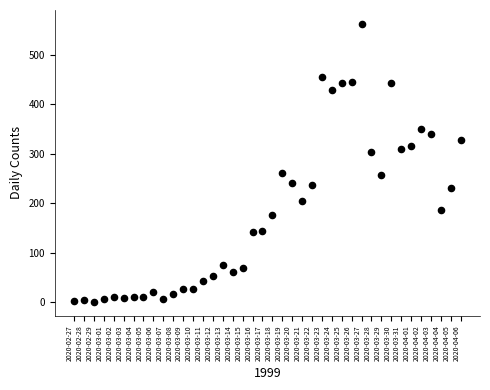

What is the range of Y values (max minus min)?

561